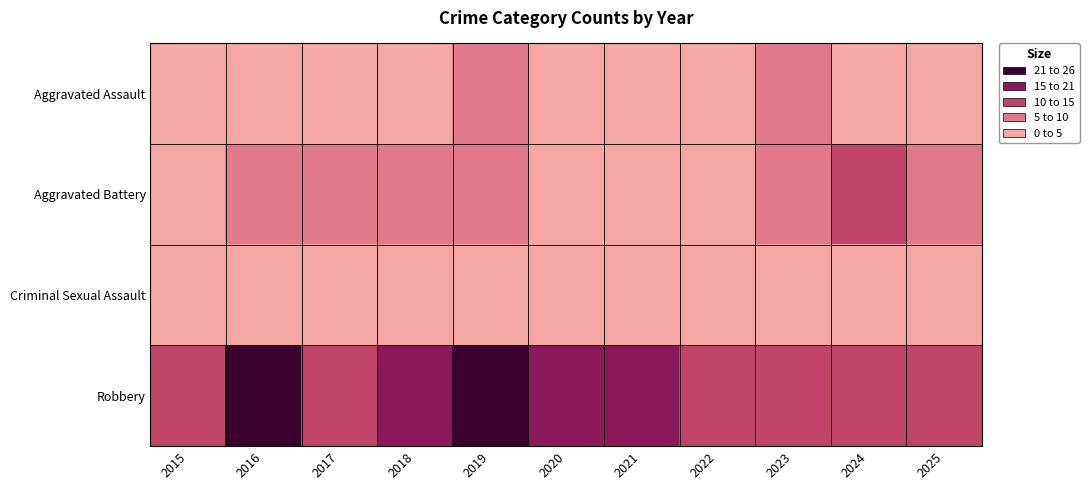

Reading left to right, what are all the values shown in this chart?

Aggravated Assault: 2015=4	2016=3	2017=2	2018=2	2019=6	2020=1	2021=2	2022=3	2023=6	2024=3	2025=1
Aggravated Battery: 2015=4	2016=5	2017=5	2018=5	2019=5	2020=3	2021=3	2022=3	2023=6	2024=10	2025=6
Criminal Sexual Assault: 2015=1	2016=0	2017=1	2018=1	2019=0	2020=0	2021=0	2022=0	2023=2	2024=2	2025=0
Robbery: 2015=13	2016=22	2017=13	2018=16	2019=22	2020=16	2021=19	2022=13	2023=14	2024=13	2025=11